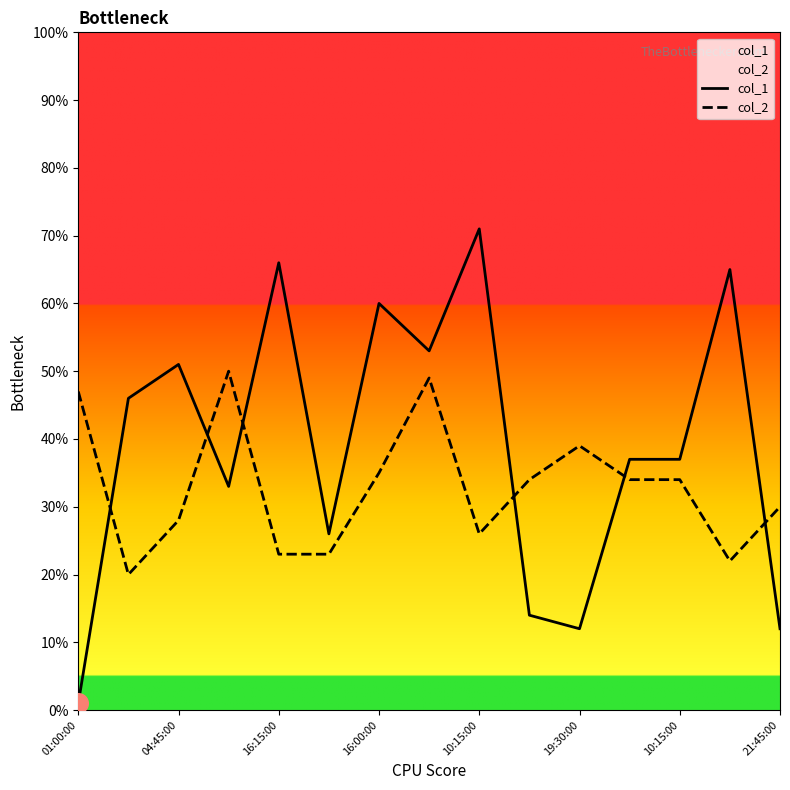

Which series reaches the maximum Y coordinate?

col_1